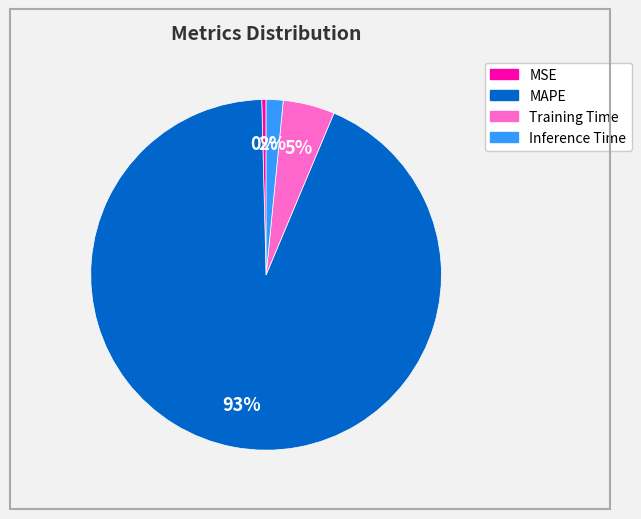

Which has a higher value, Training Time or MAPE?

MAPE